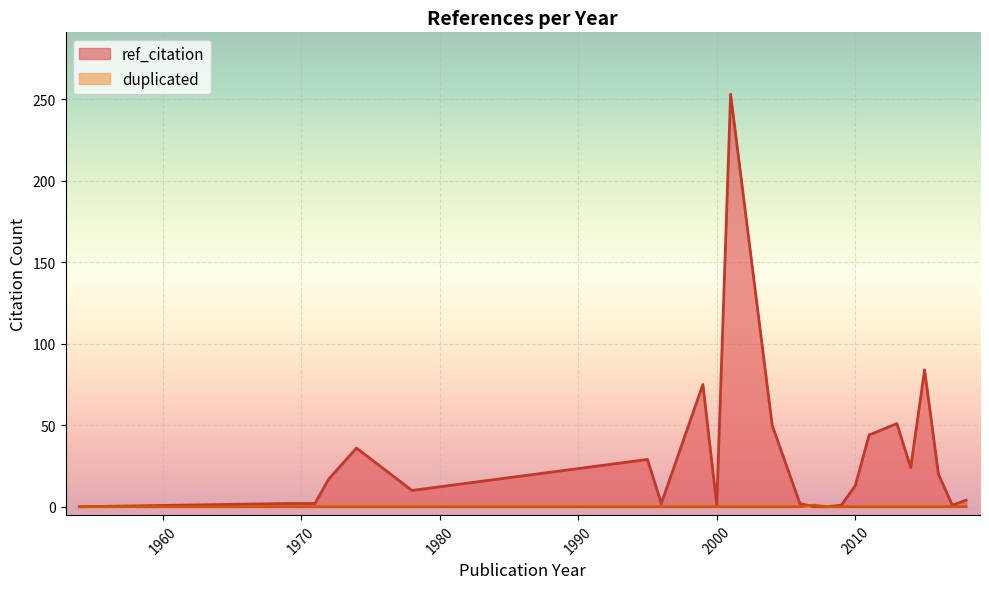

Is it true that ref_citation equals 7 at 2013?

False